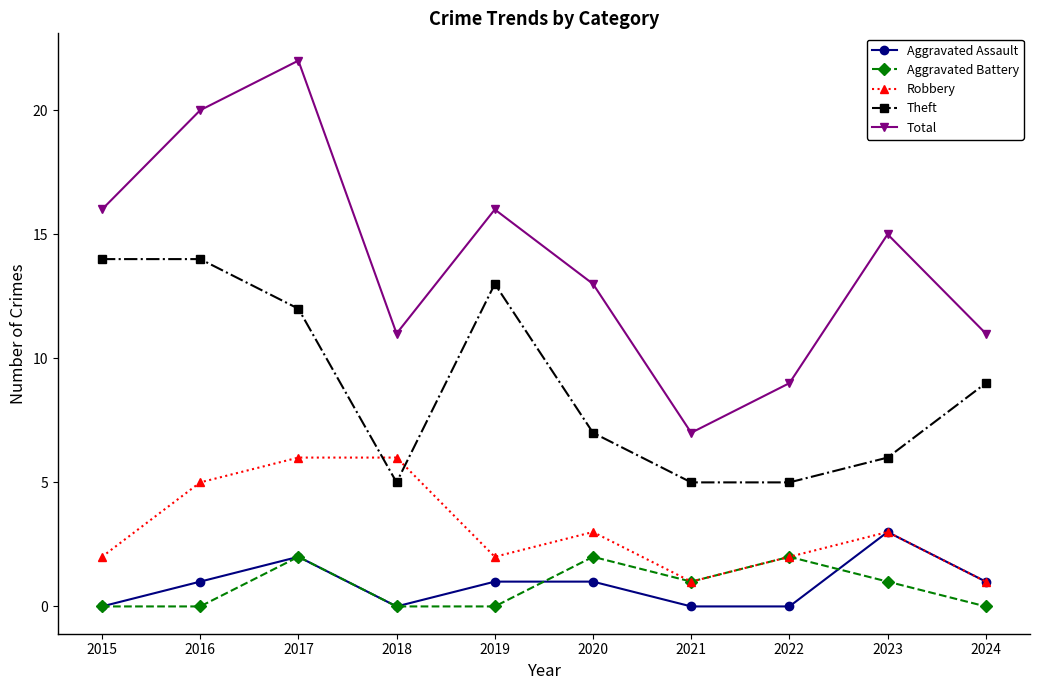

Count the number of categories in the chart.

10